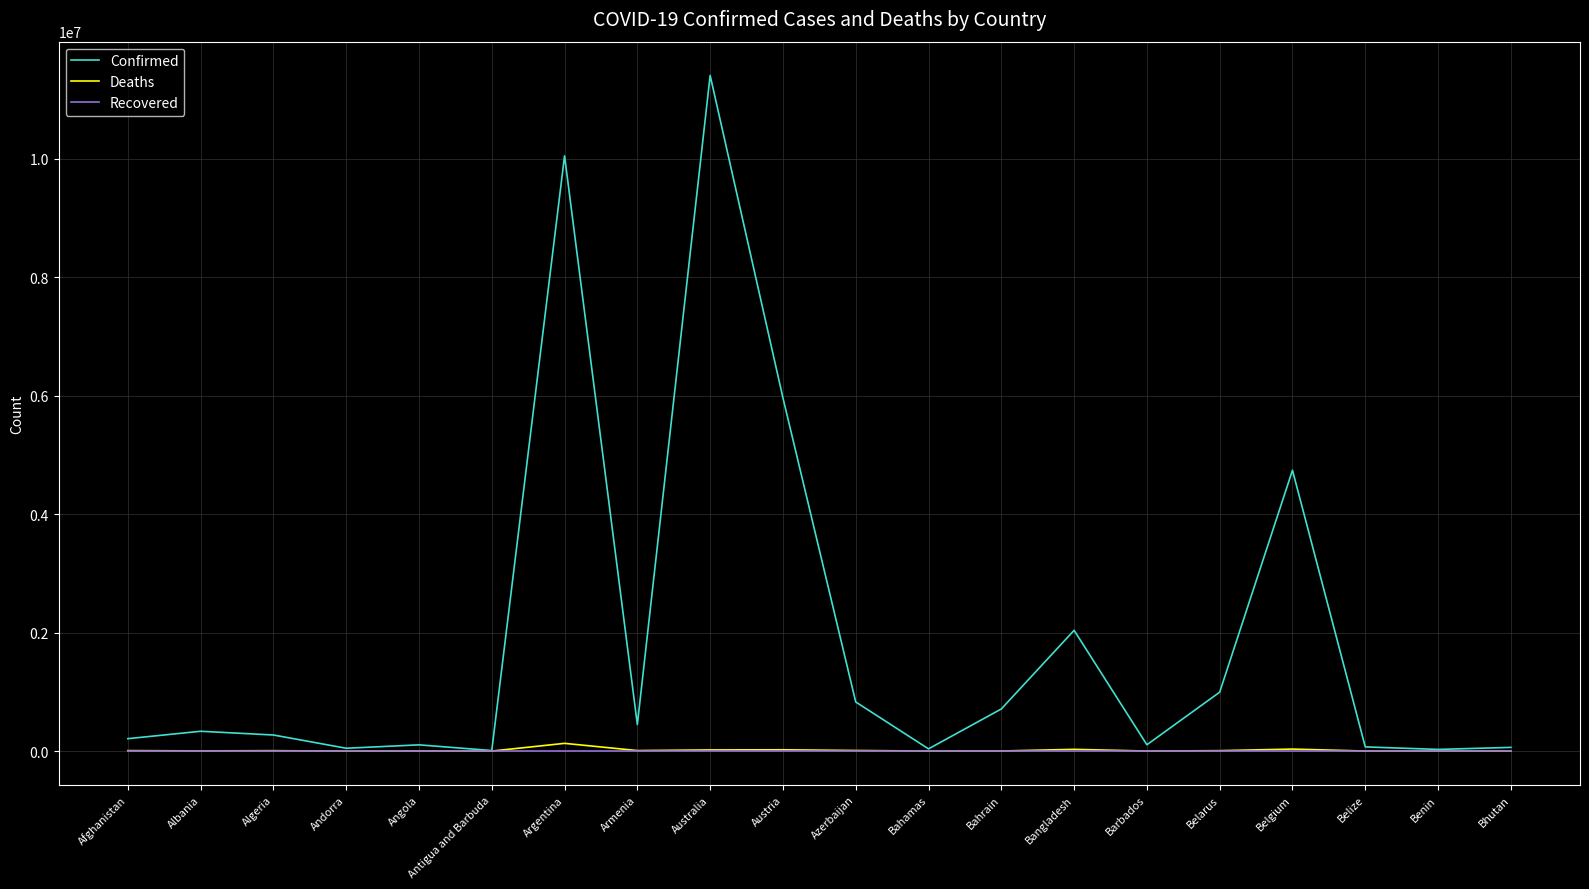

True or false: Recovered has a value of 0 at Bahamas.

True